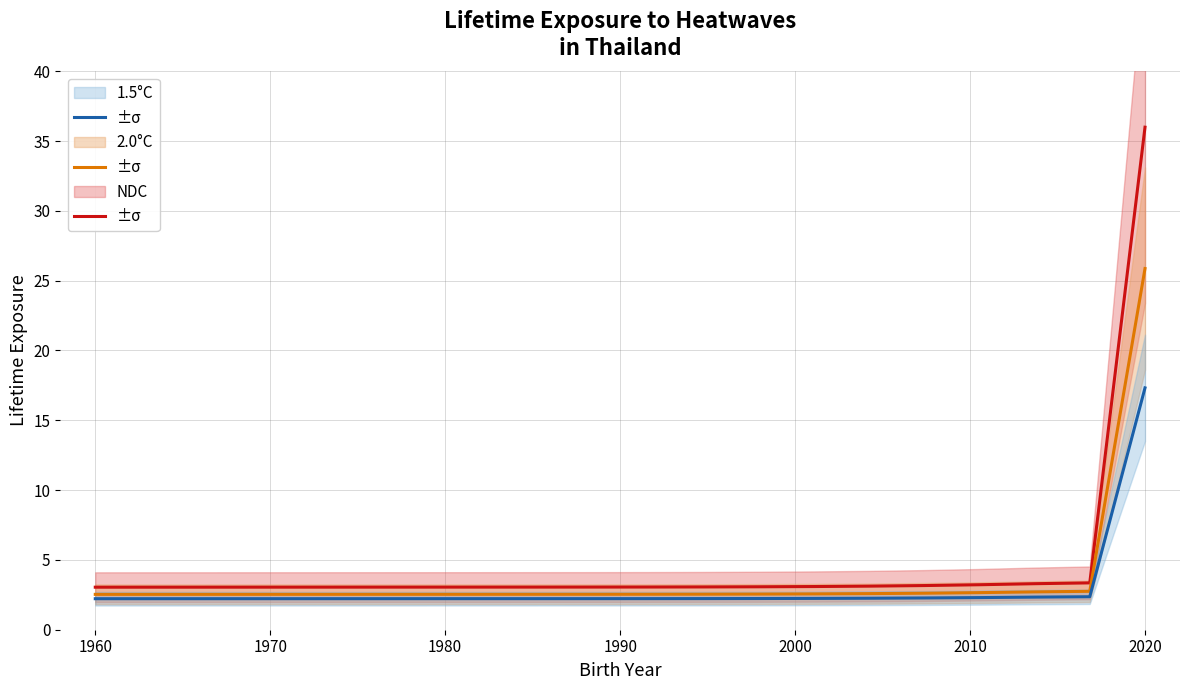

True or false: 2.0°C and NDC cross at least once.

False